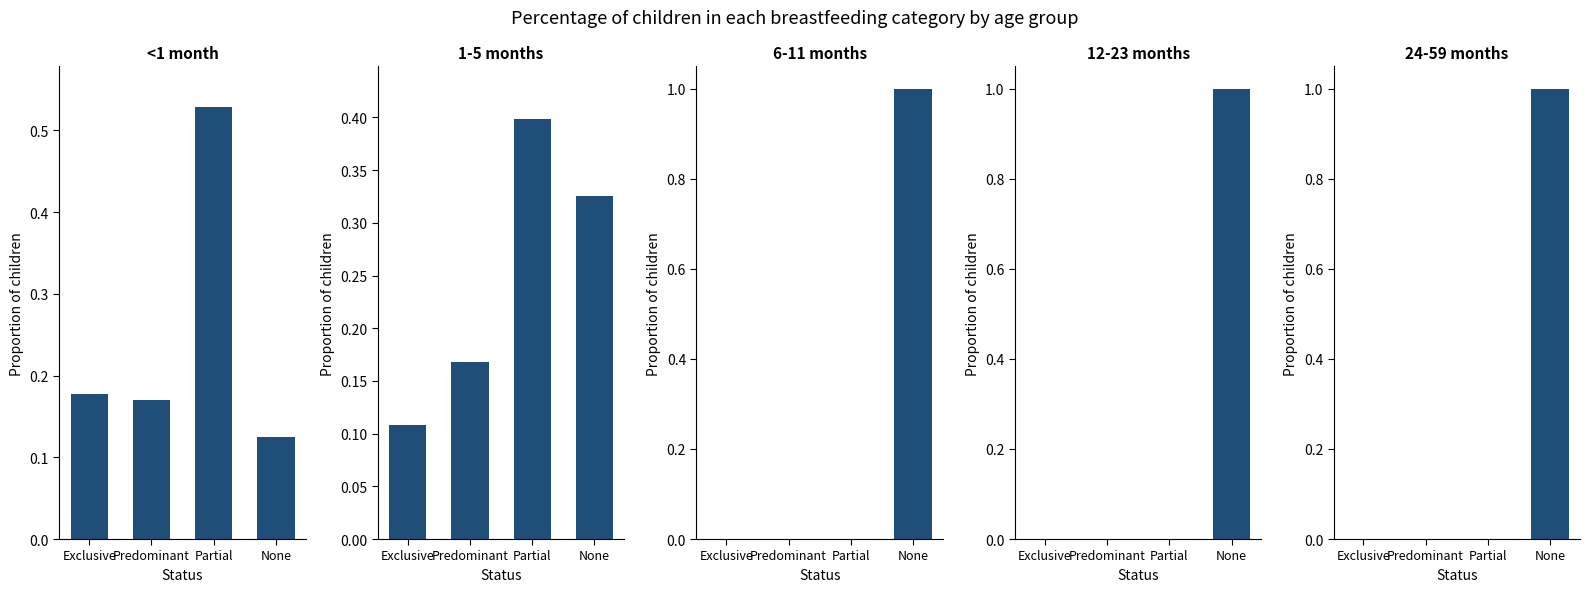

At which category is the sum across all series the highest?

None